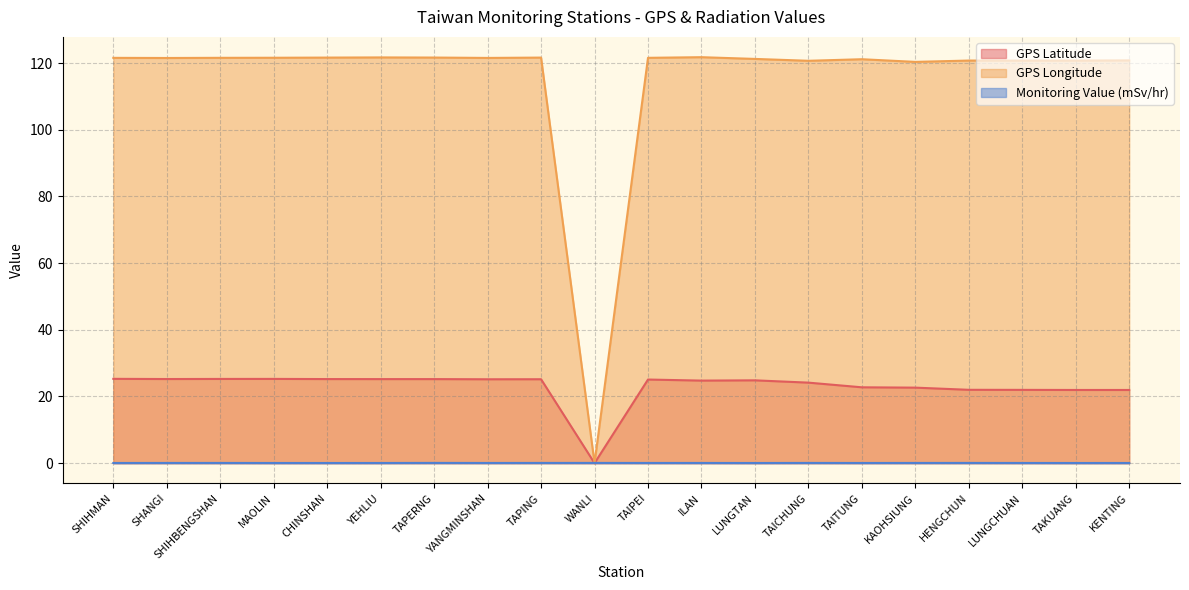

Rank the categories by GPS Longitude value from highest to lowest.

ILAN, YEHLIU, TAPERNG, CHINSHAN, TAPING, MAOLIN, SHIHBENGSHAN, TAIPEI, SHIHMAN, YANGMINSHAN, SHANGI, LUNGTAN, TAITUNG, KENTING, HENGCHUN, TAKUANG, LUNGCHUAN, TAICHUNG, KAOHSIUNG, WANLI